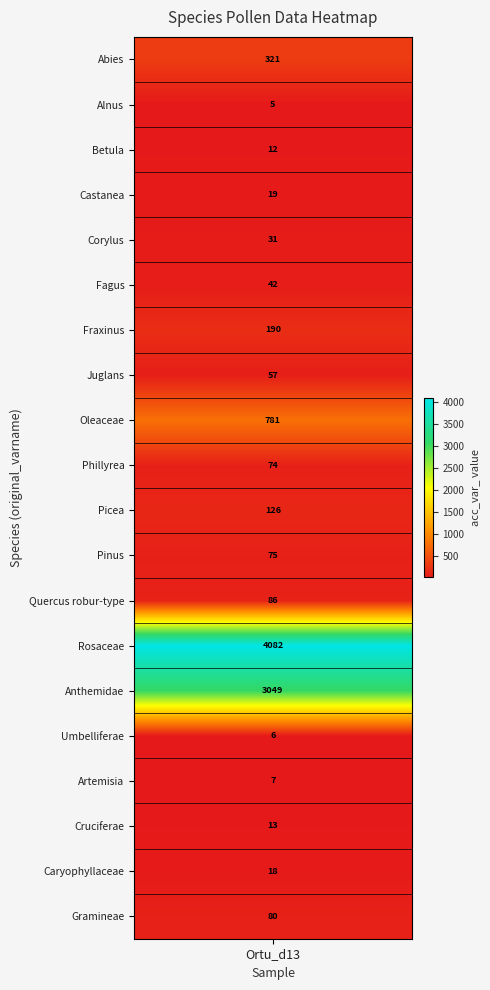

Rank the series by their maximum value, from highest to lowest.

Rosaceae, Anthemidae, Oleaceae, Abies, Fraxinus, Picea, Quercus robur-type, Gramineae, Pinus, Phillyrea, Juglans, Fagus, Corylus, Castanea, Caryophyllaceae, Cruciferae, Betula, Artemisia, Umbelliferae, Alnus